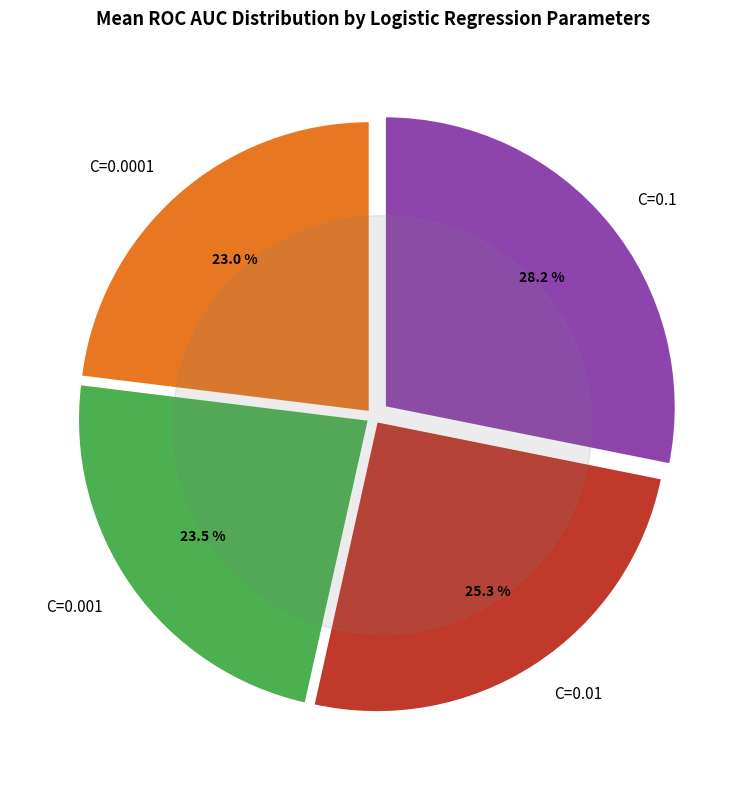

The C=0.1,l1=0.5 slice represents 12% of the pie. True or false?

False